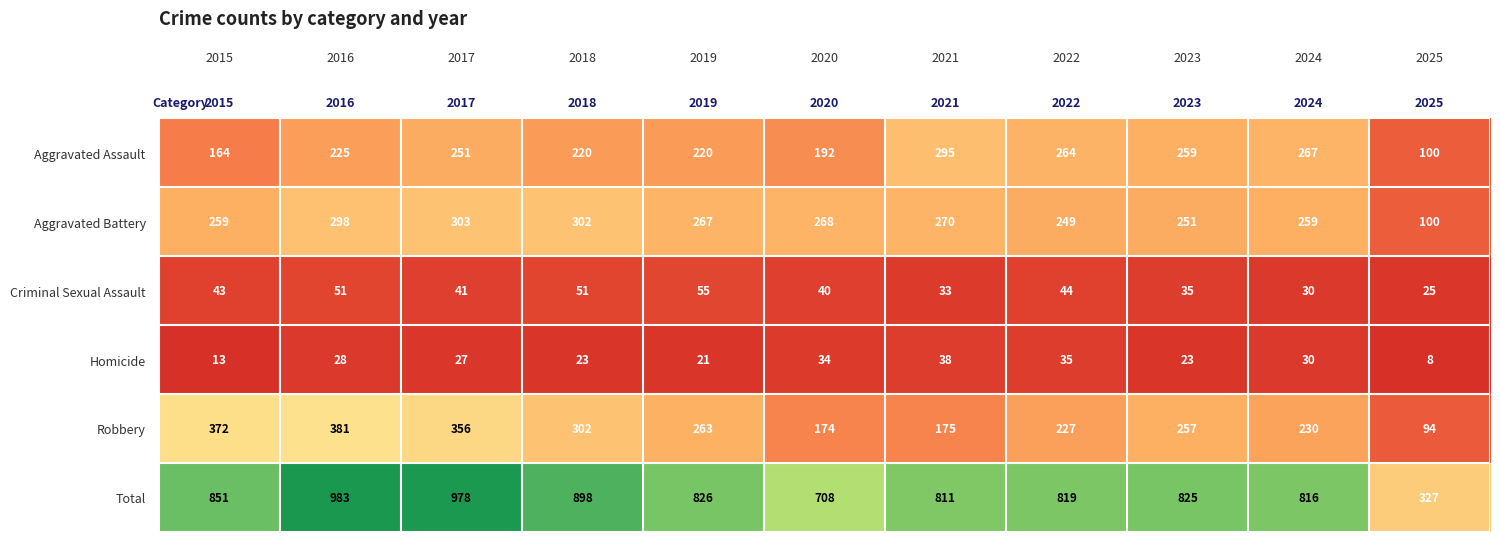

At which label is Robbery closest to 237?

2024